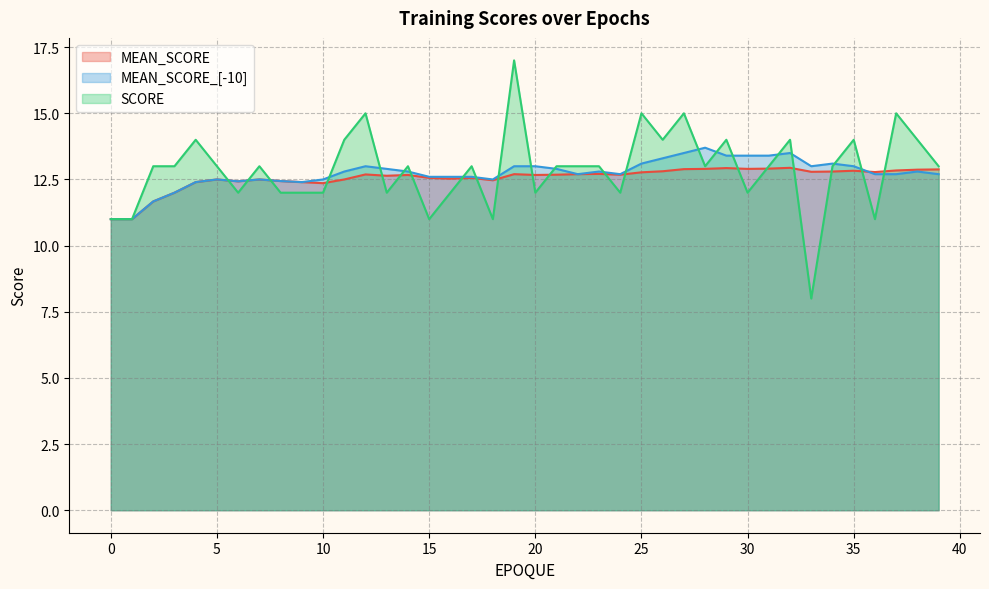

Between which two adjacent categories do MEAN_SCORE_[-10] and MEAN_SCORE first intersect?

35 and 36